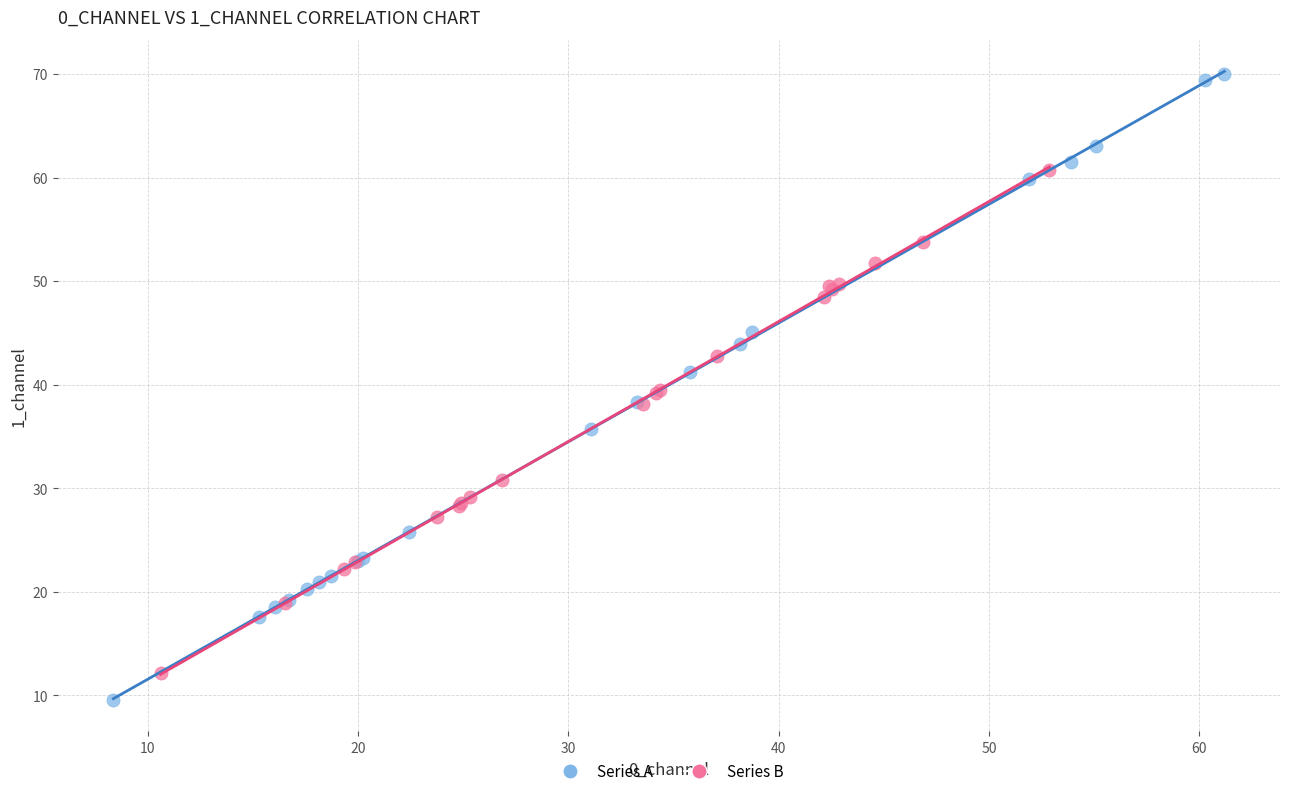

Which series contains the highest Y value?

Series A